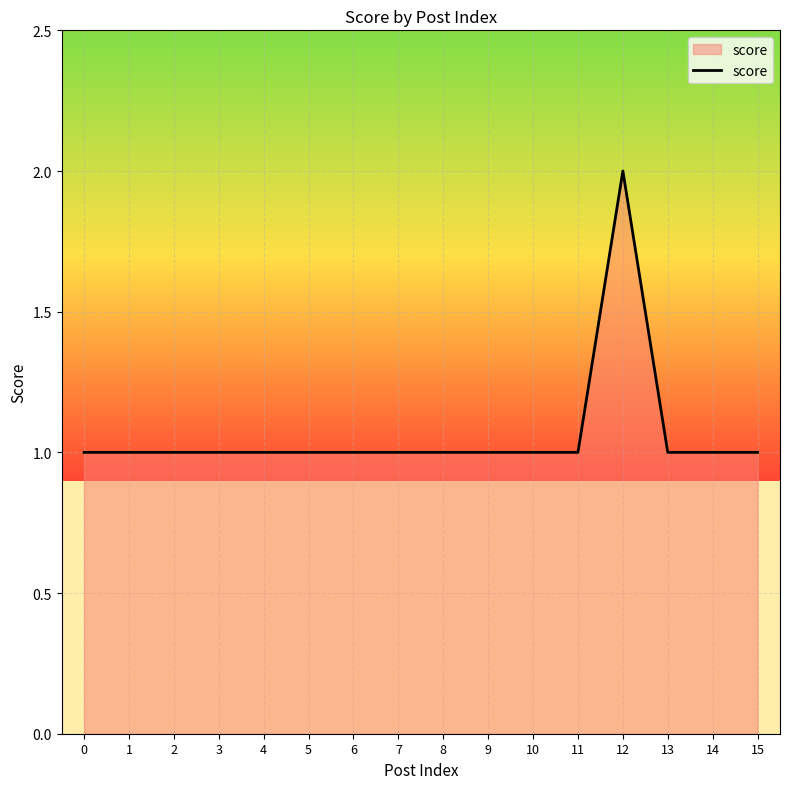

Which category has the highest value across all series?

12